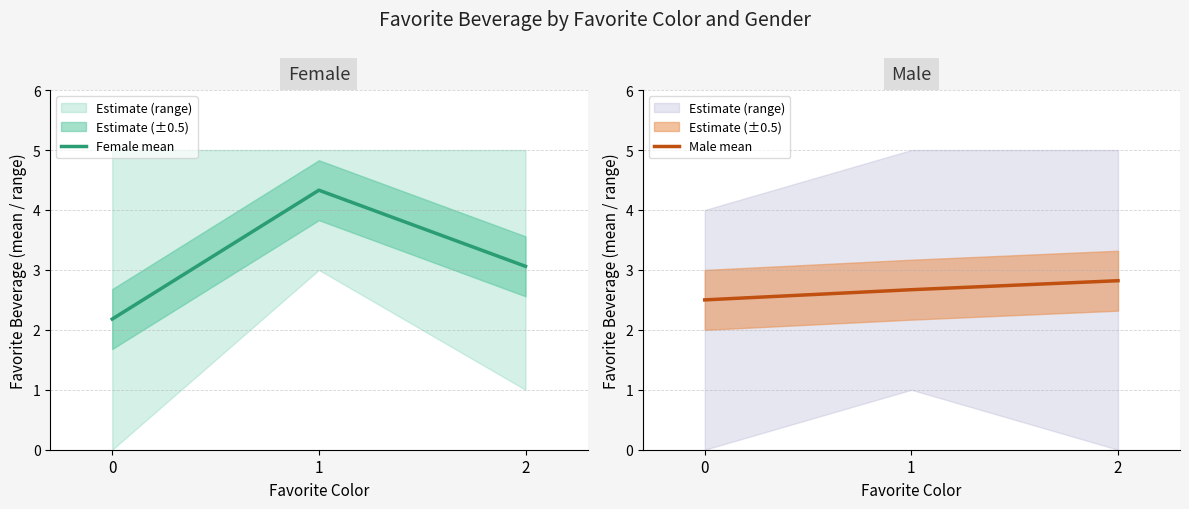

Does the chart have visible grid lines?

Yes